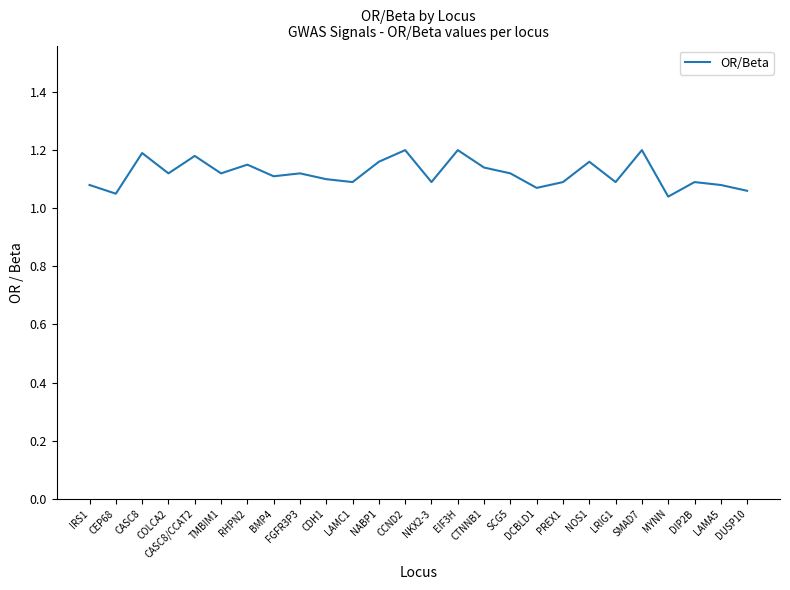

What is the sum of all values?

29.1